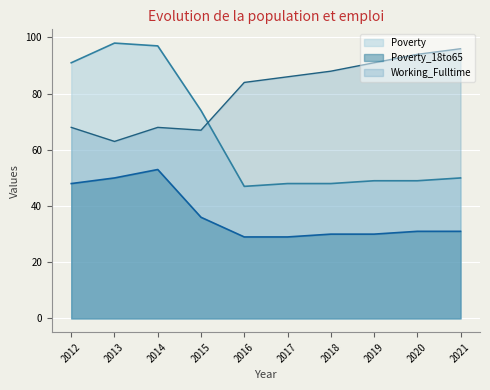

Reading left to right, extract all data points from this chart.

Working_Fulltime: 68	63	68	67	84	86	88	91	94	96
Poverty: 91	98	97	74	47	48	48	49	49	50
Poverty_18to65: 48	50	53	36	29	29	30	30	31	31